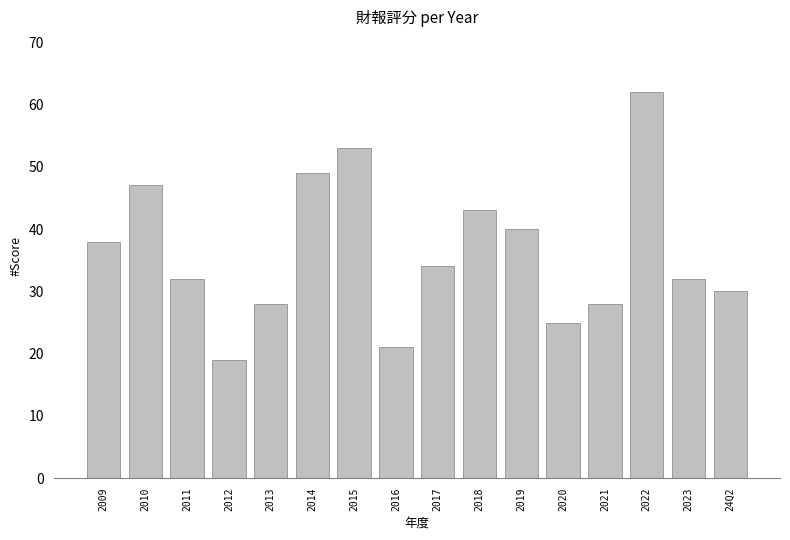

The value at 2016 is 30. True or false?

False